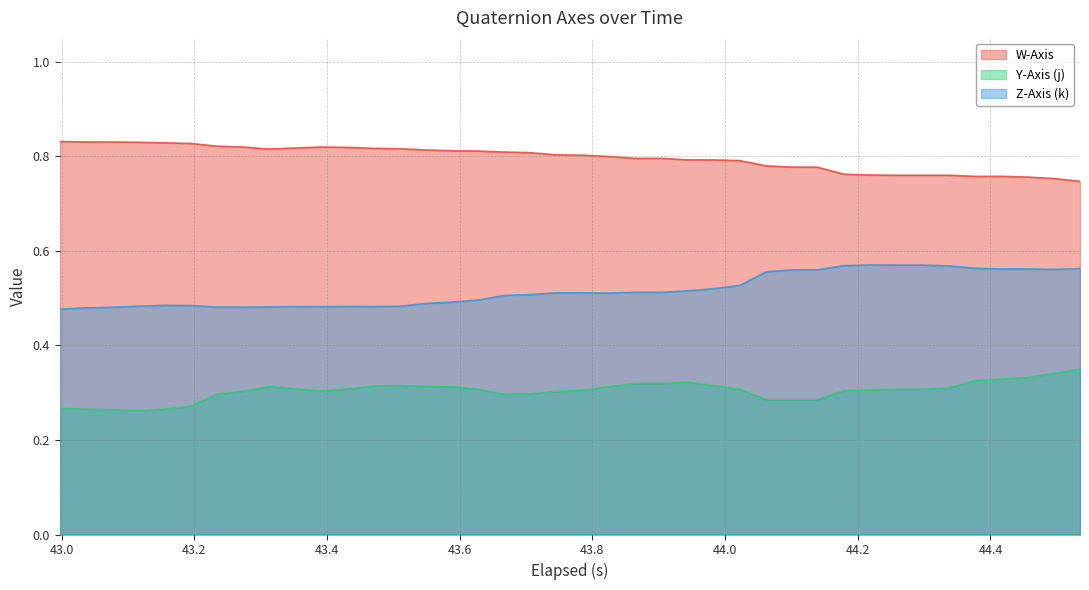

How many interior local valleys does the Z-Axis (k) series have?

6